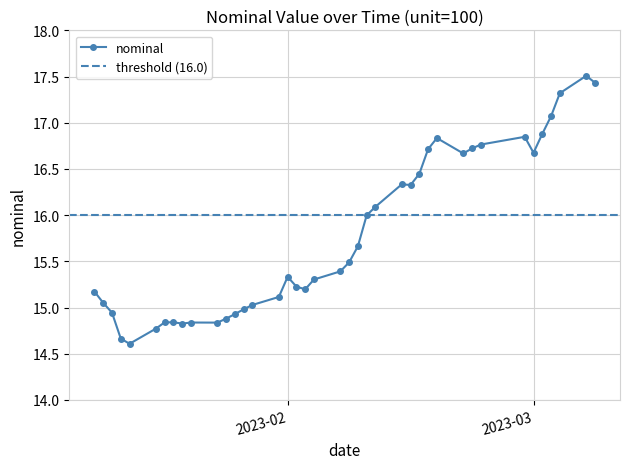

What is the label of the 32nd point from the left?

2023-02-22